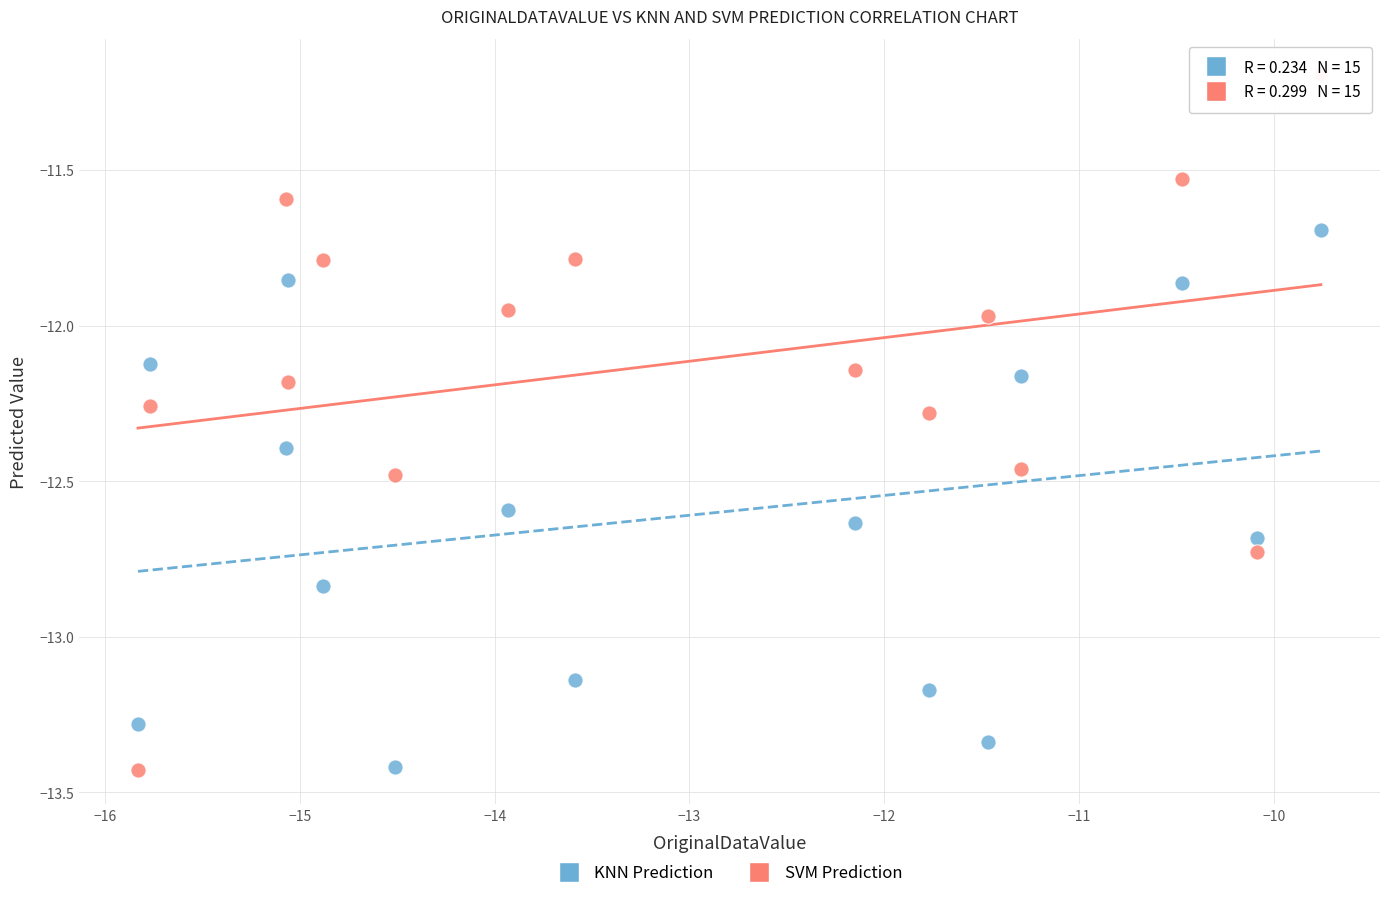

What are all the series names shown in the legend?

KNN Prediction, SVM Prediction